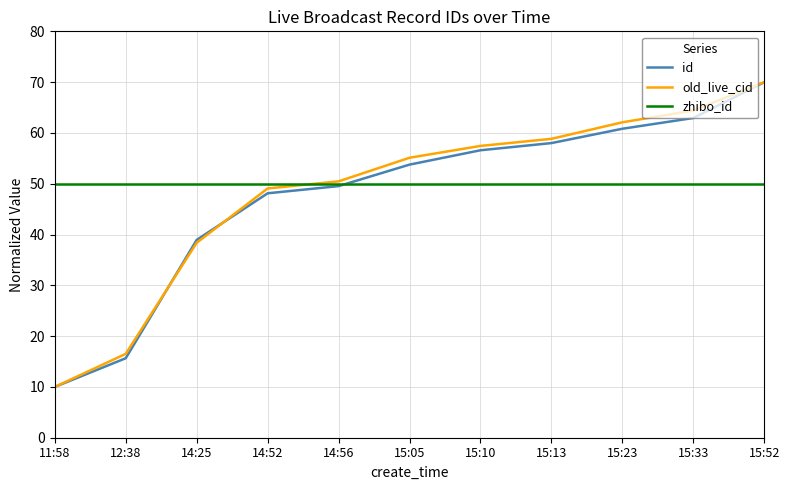

What is the difference between the highest and lowest values at 12:38?

34.4